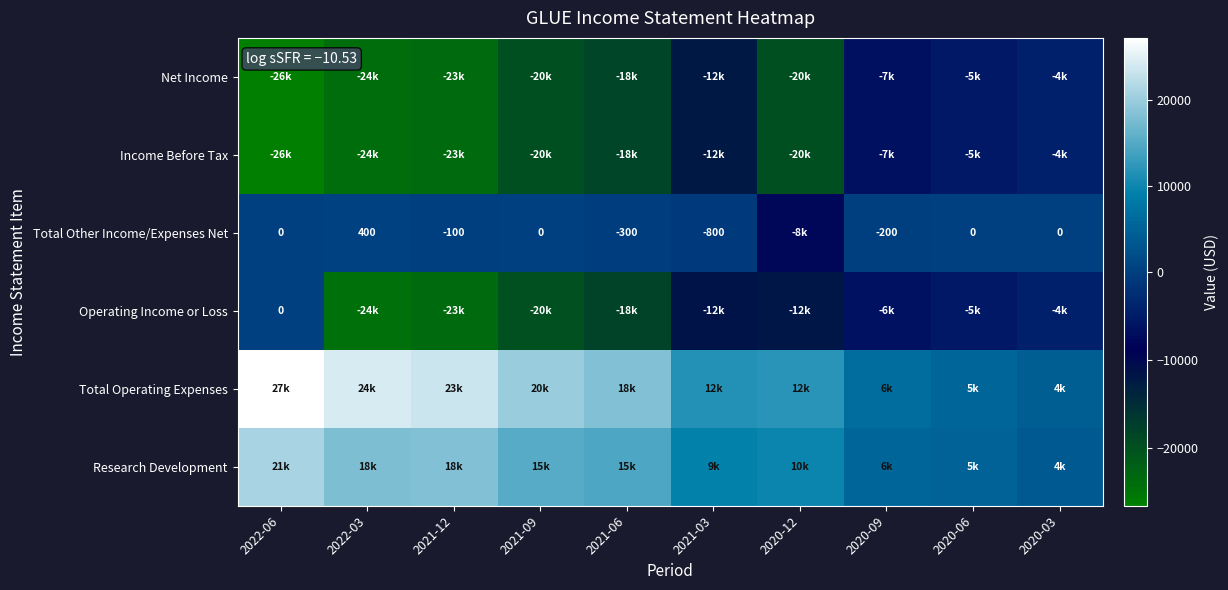

At which label does Total Other Income/Expenses Net reach its peak?

2022-03